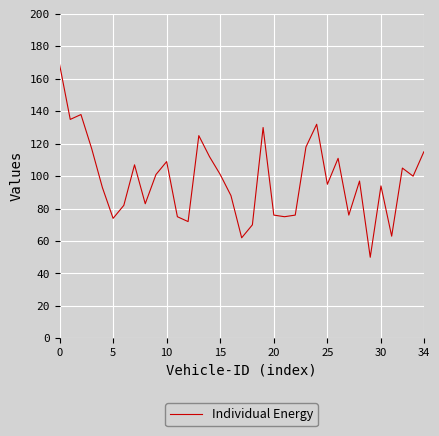

What is the maximum value shown in the chart?

169